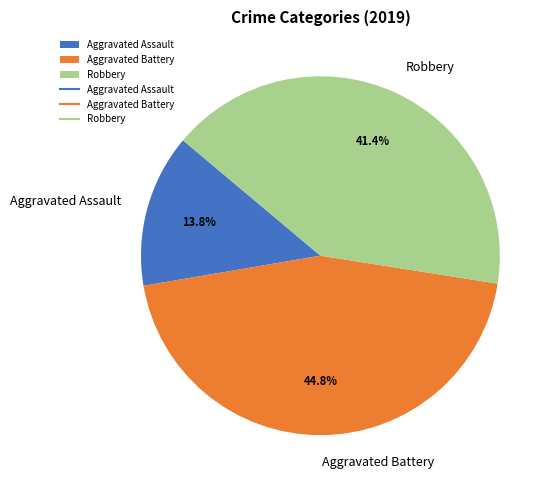

Does Aggravated Assault represent more than half of the total?

No